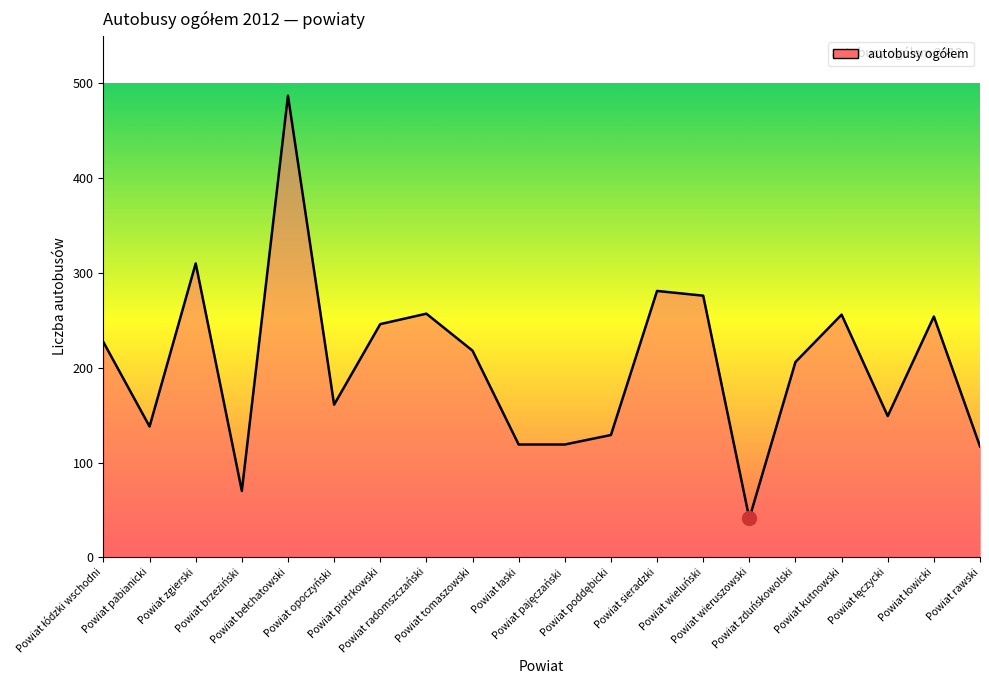

What is the greatest value displayed?

487